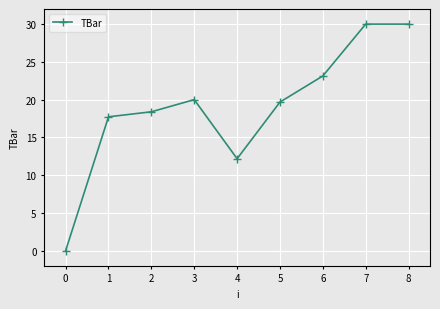

The chart shows a value of 19.7 at 5. True or false?

True